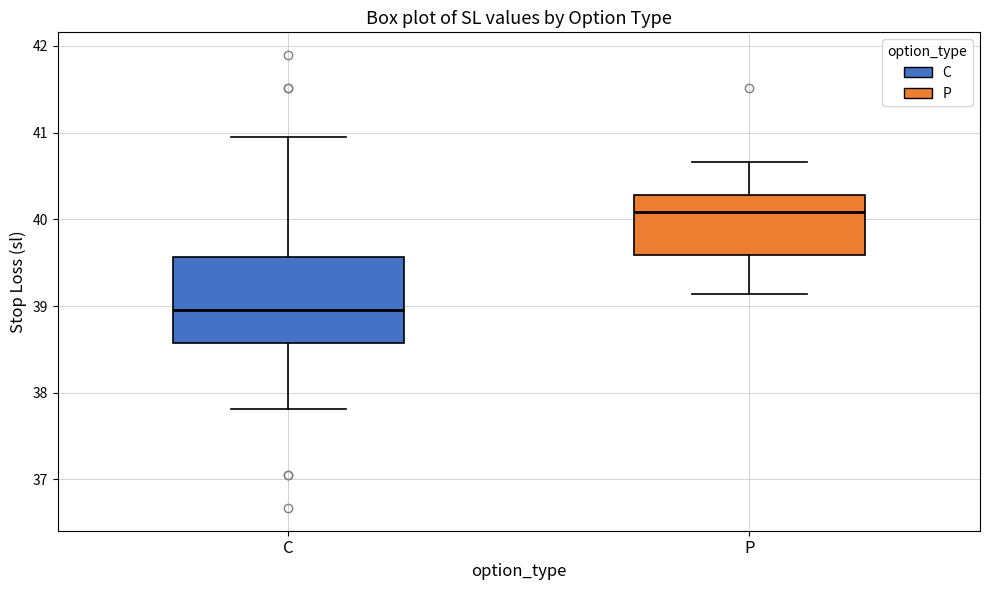

Which box is the tallest, from its lower edge to its upper edge?

C